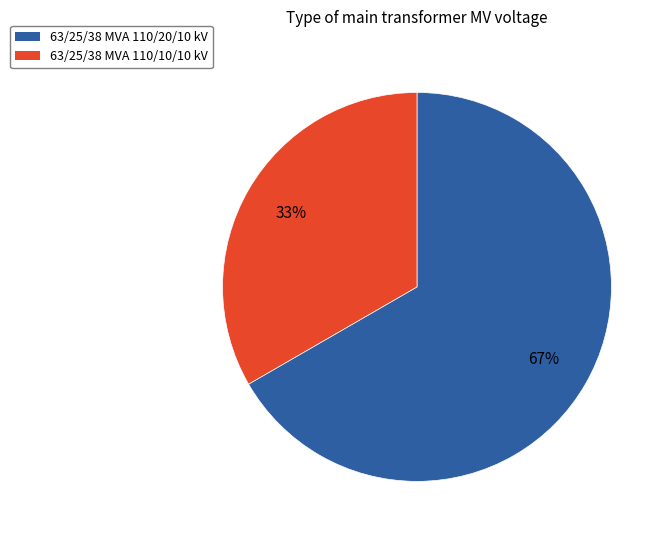

Is there a majority slice in this chart?

Yes